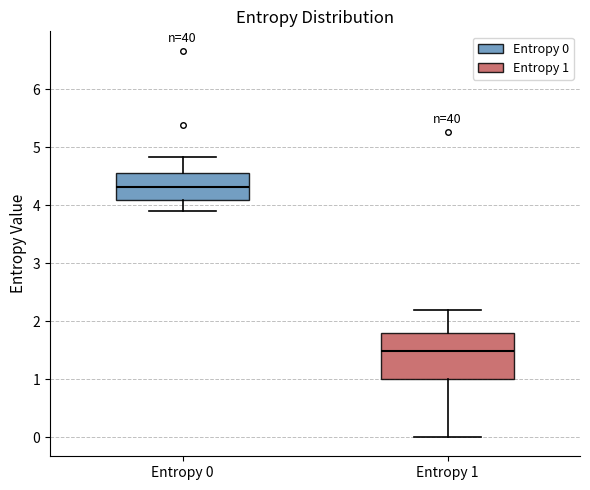

Reading left to right, read every box against the y-axis: the position of its median line, the range the box covers, and the ends of its whiskers. The values are not printed on the chart, so give them approximately, as read against the axis.

Entropy 0: median 4.3, box 4.1 to 4.5, whiskers 3.9 to 4.8
Entropy 1: median 1.5, box 1.0 to 1.8, whiskers 0.0 to 2.2